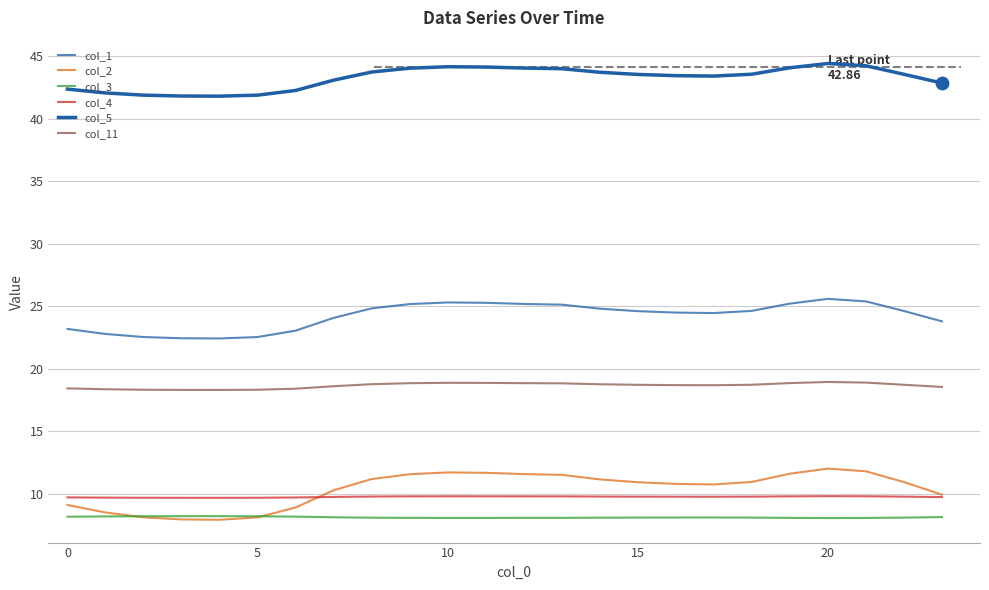

How many lines are shown in the chart?

6